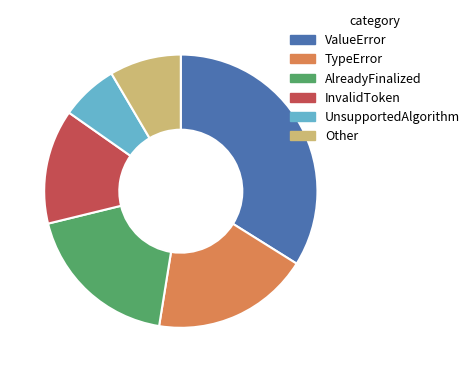

The AlreadyFinalized slice represents 19% of the pie. True or false?

True